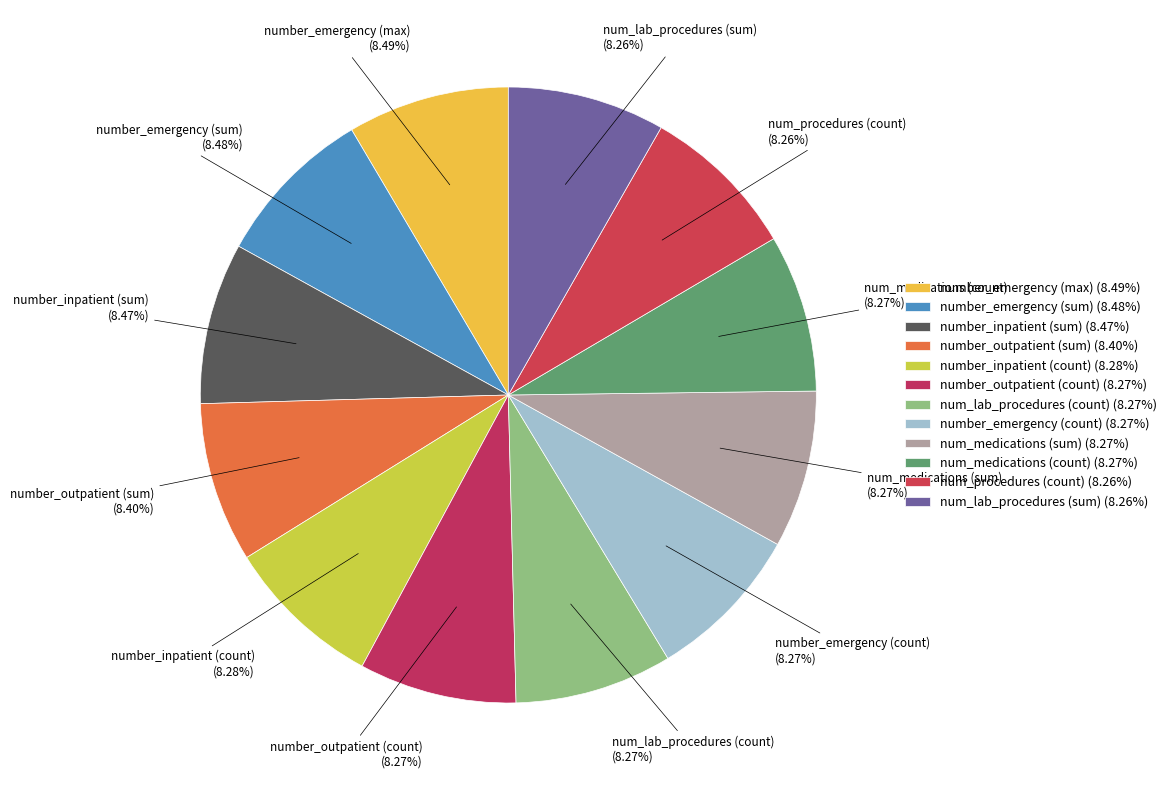

Does number_inpatient (count) represent more than half of the total?

No